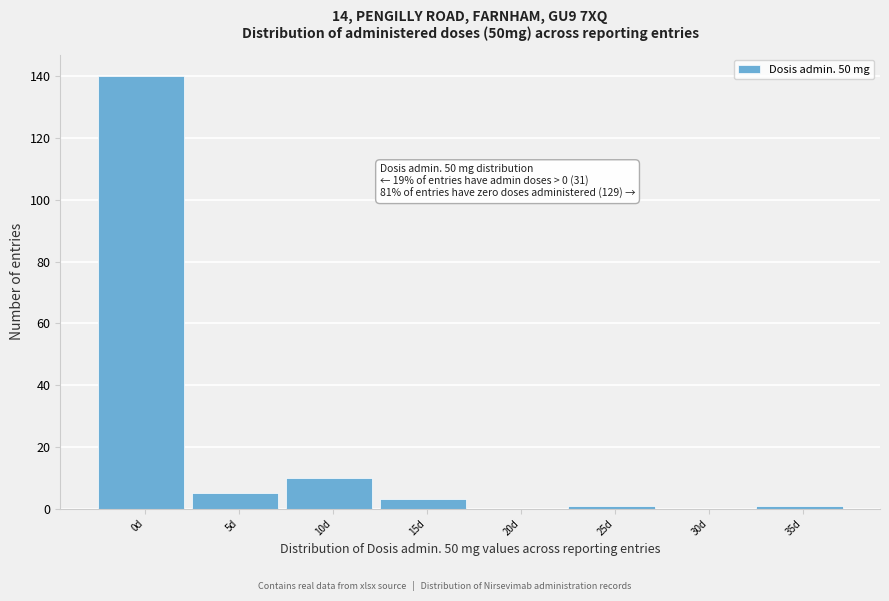

Reading left to right, transcribe all the data shown in this chart.

0d=140	5d=5	10d=10	15d=3	20d=0	25d=1	30d=0	35d=1